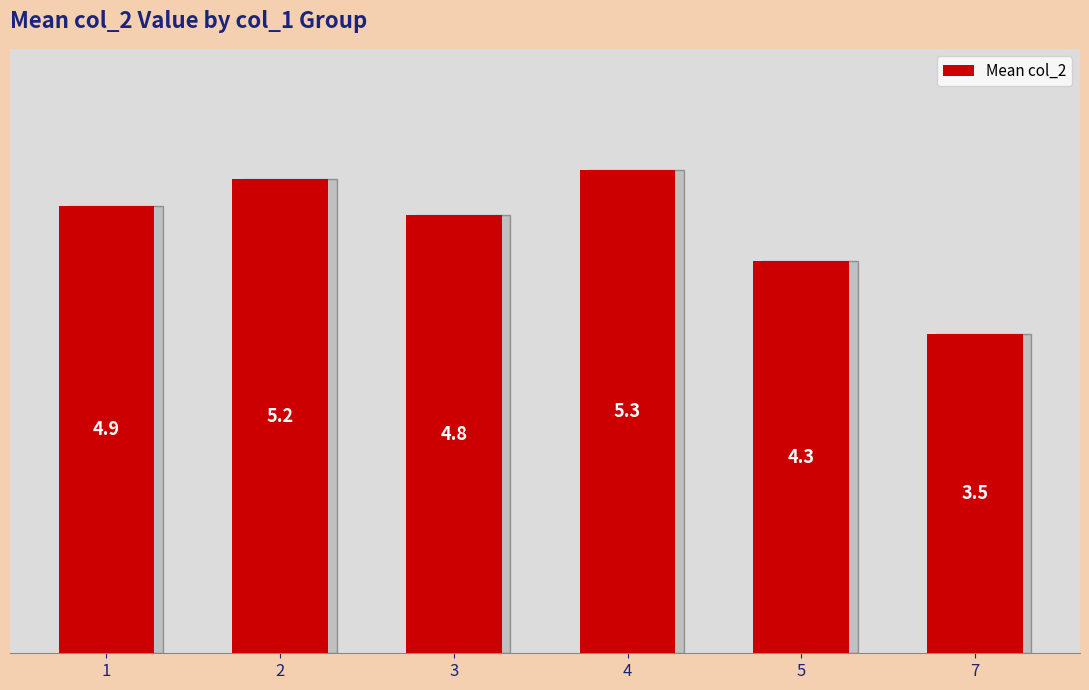

What is the ratio of the value at 4 to the value at 5?

1.2